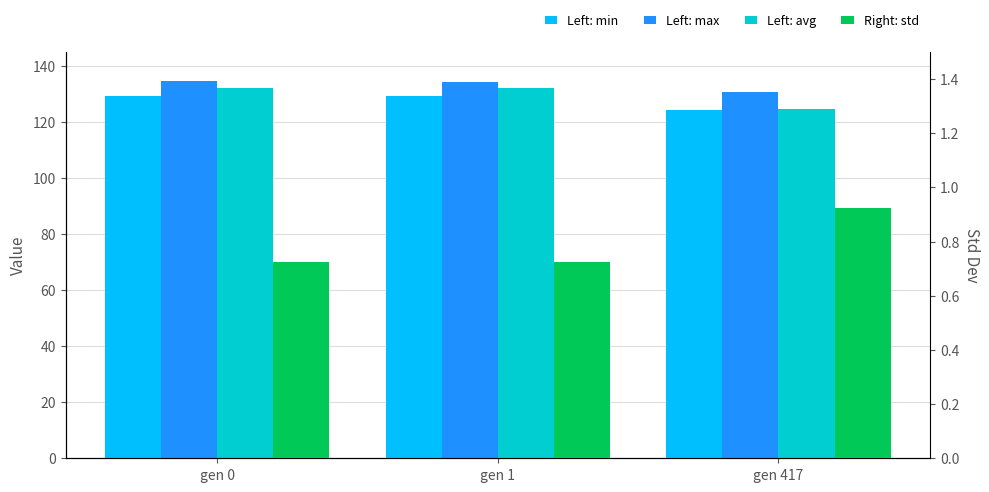

Which has a higher value, gen 1 or gen 0?

gen 1